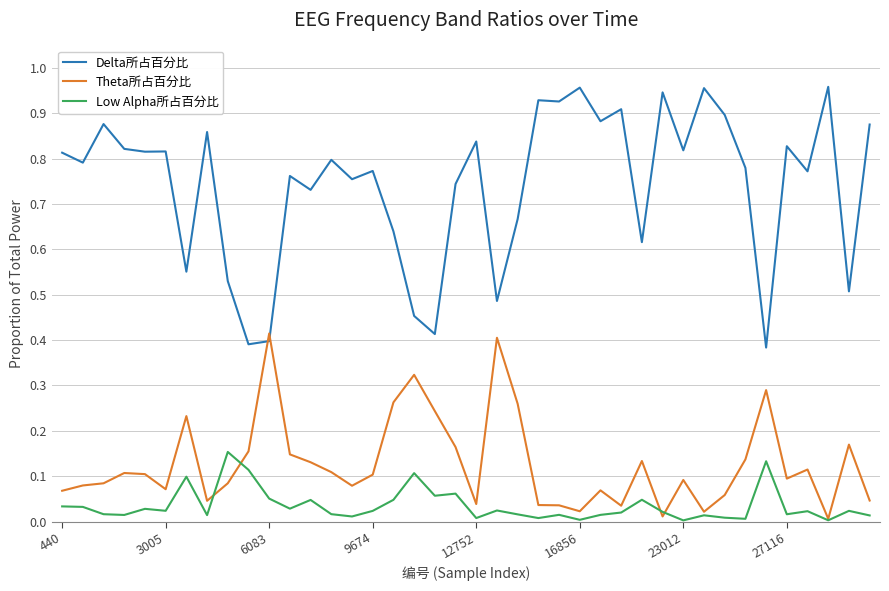

List the series in order of their peak value, lowest first.

Low Alpha所占百分比, Theta所占百分比, Delta所占百分比